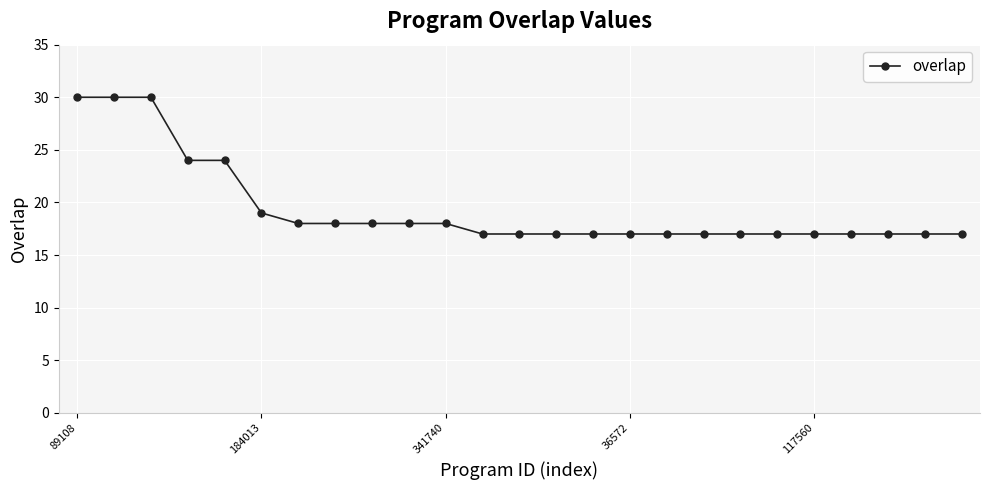

What is the sum of all values?

485